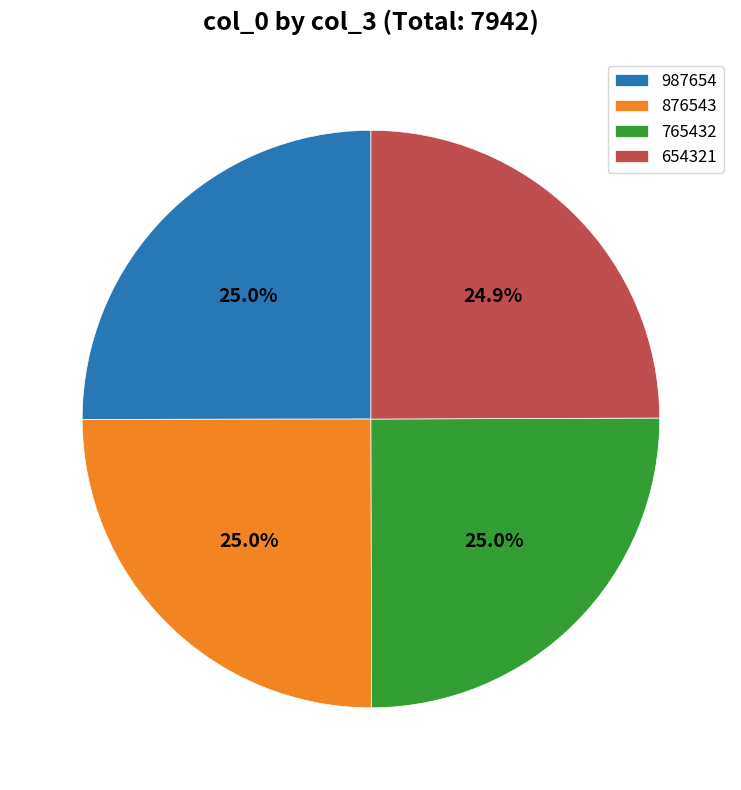

What percentage is the 654321 slice, to the nearest percent?

25%